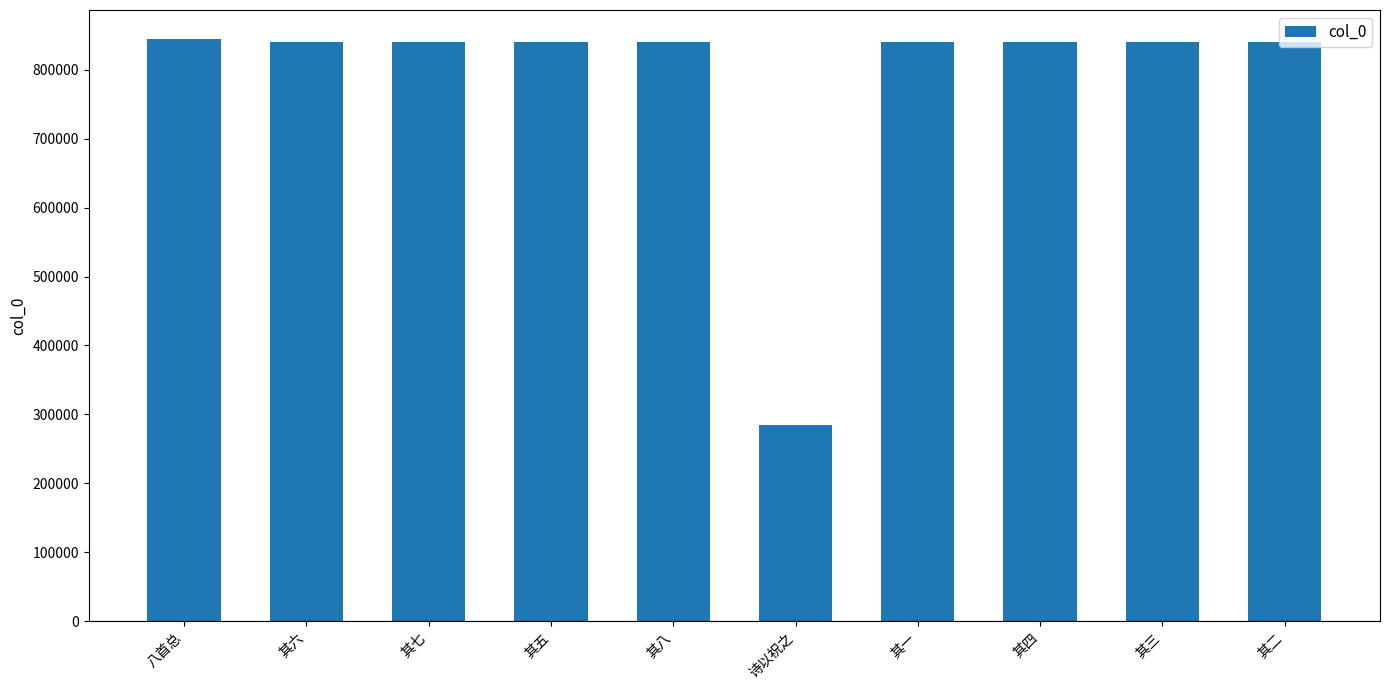

The value at 其四 is 295919. True or false?

False